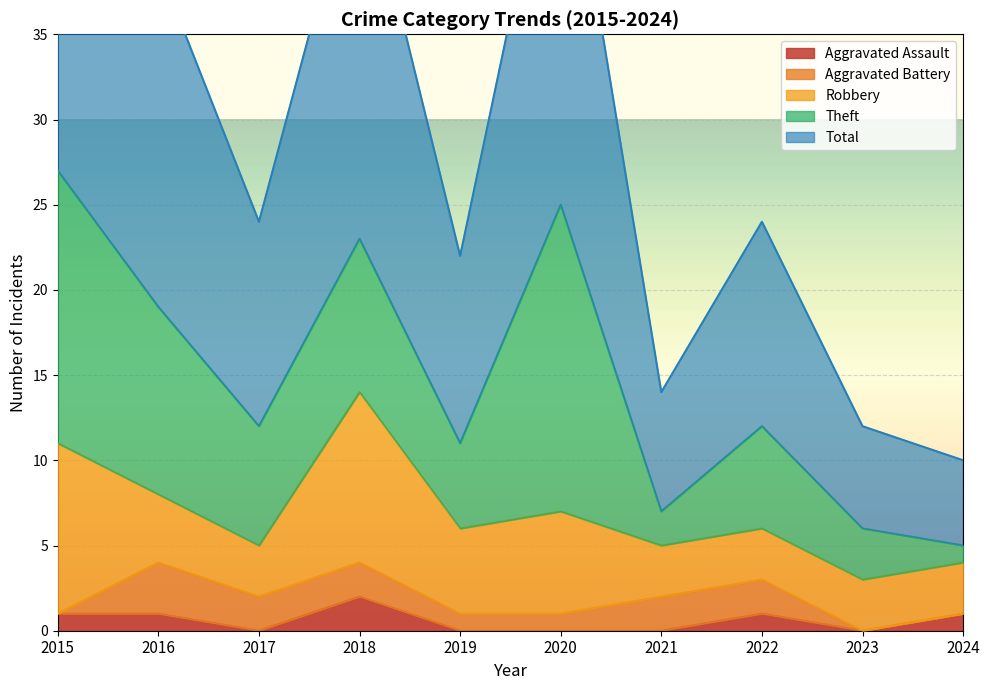

Which has a higher value, 2018 or 2020?

2018